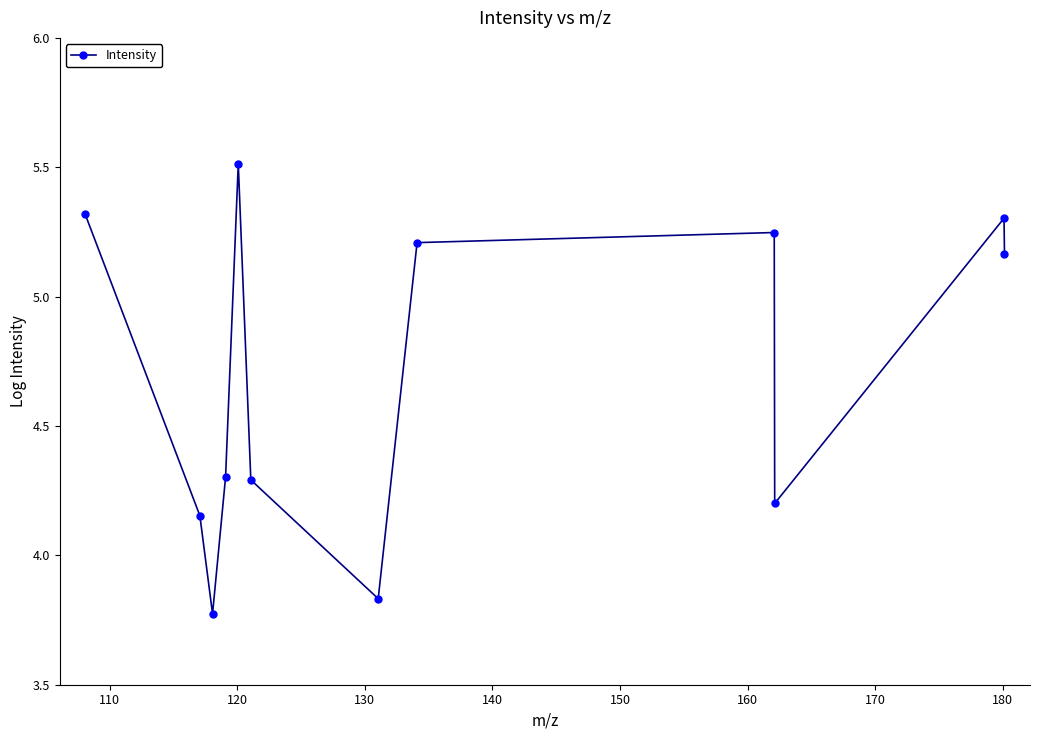

What is the value of the 11th point from the left?

5.3